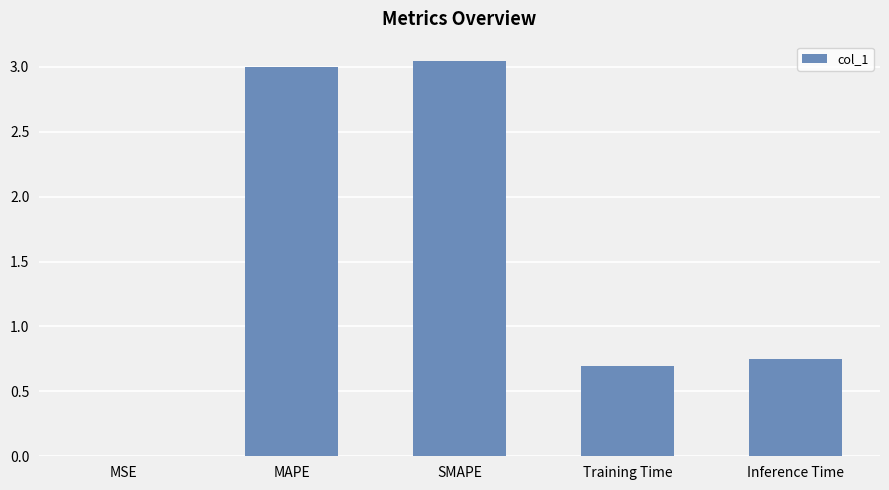

True or false: the data shows 0.7 at Inference Time.

True